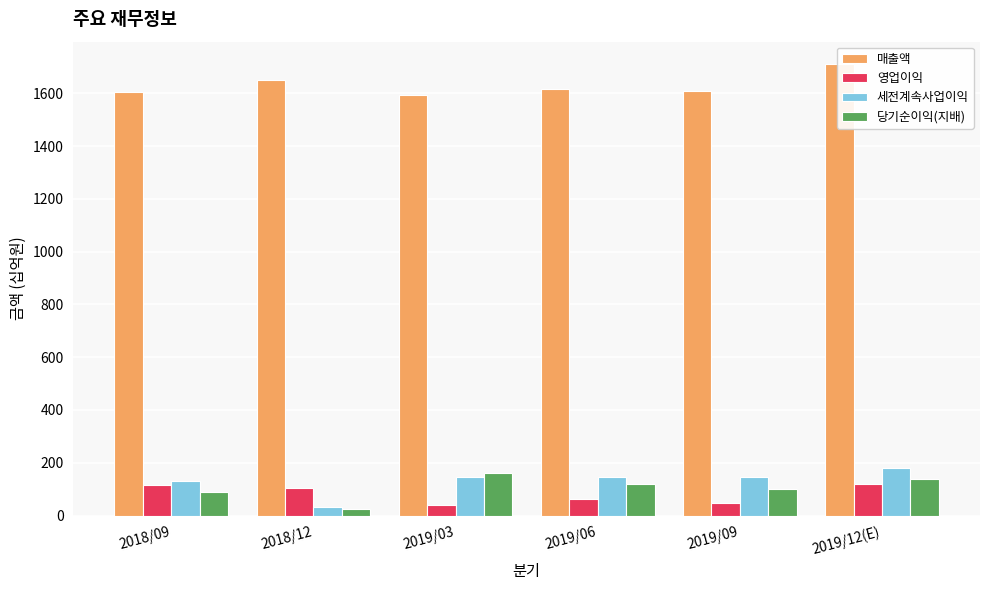

What is the label of the 1st bar from the right?

2019/12(E)